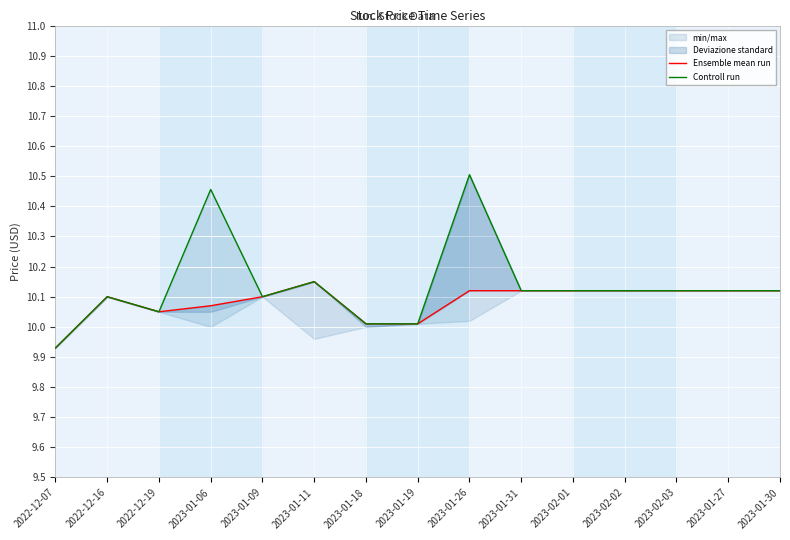

At which category is the sum across all series the highest?

2023-01-26